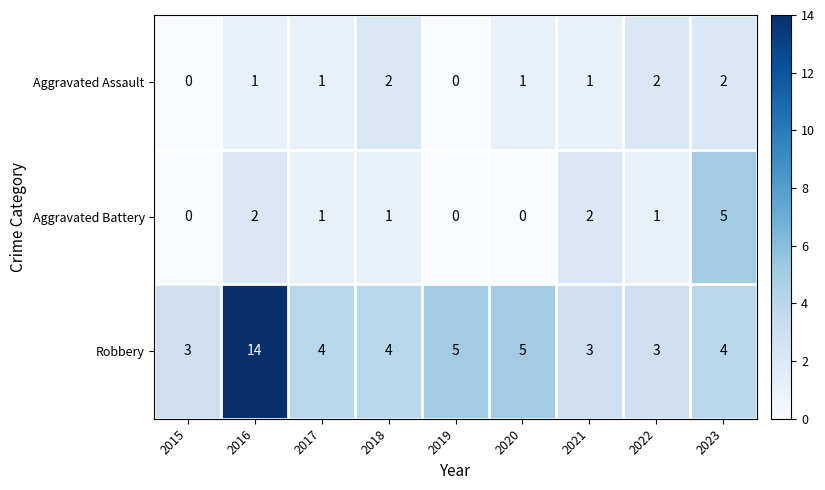

Reading left to right, transcribe all the data shown in this chart.

Aggravated Assault: 2015=0	2016=1	2017=1	2018=2	2019=0	2020=1	2021=1	2022=2	2023=2
Aggravated Battery: 2015=0	2016=2	2017=1	2018=1	2019=0	2020=0	2021=2	2022=1	2023=5
Robbery: 2015=3	2016=14	2017=4	2018=4	2019=5	2020=5	2021=3	2022=3	2023=4